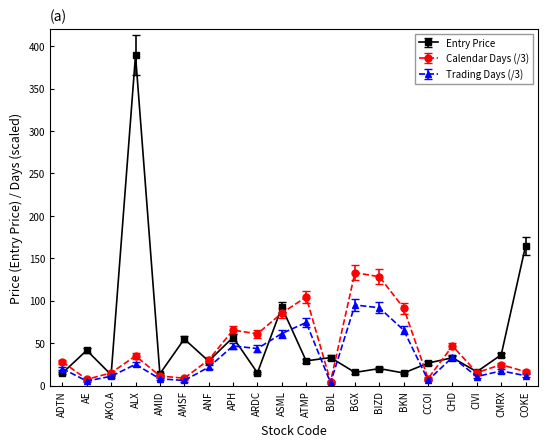

At how many categories does at least one series exceed 147?

2